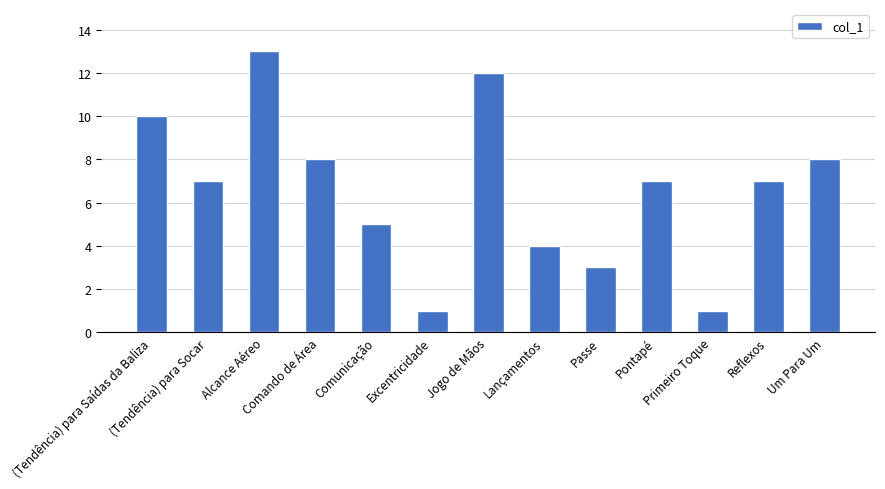

Approximately how many times larger is the value at Primeiro Toque compared to Reflexos?

0.1